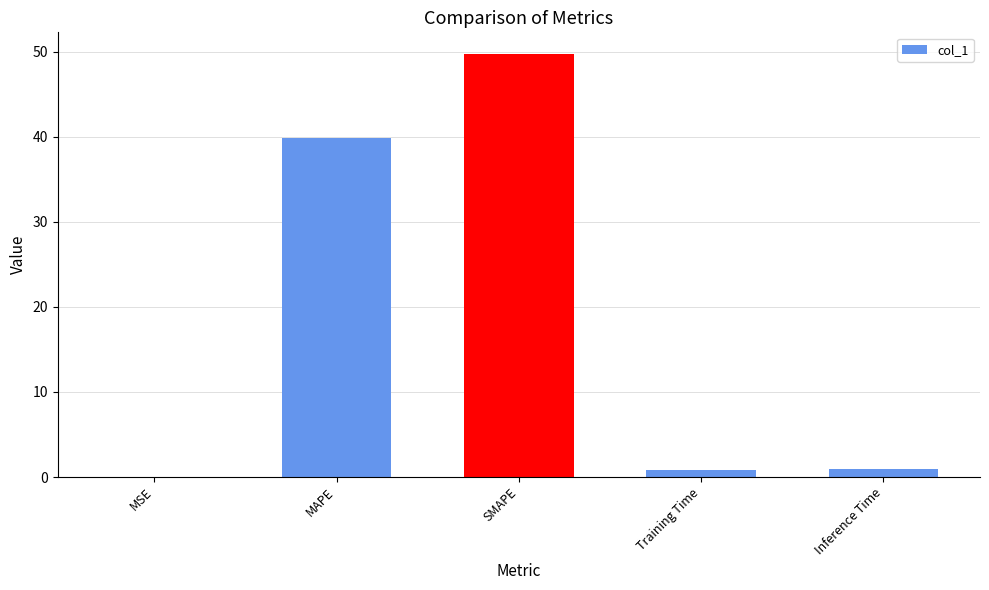

Does the chart contain stacked bars?

No